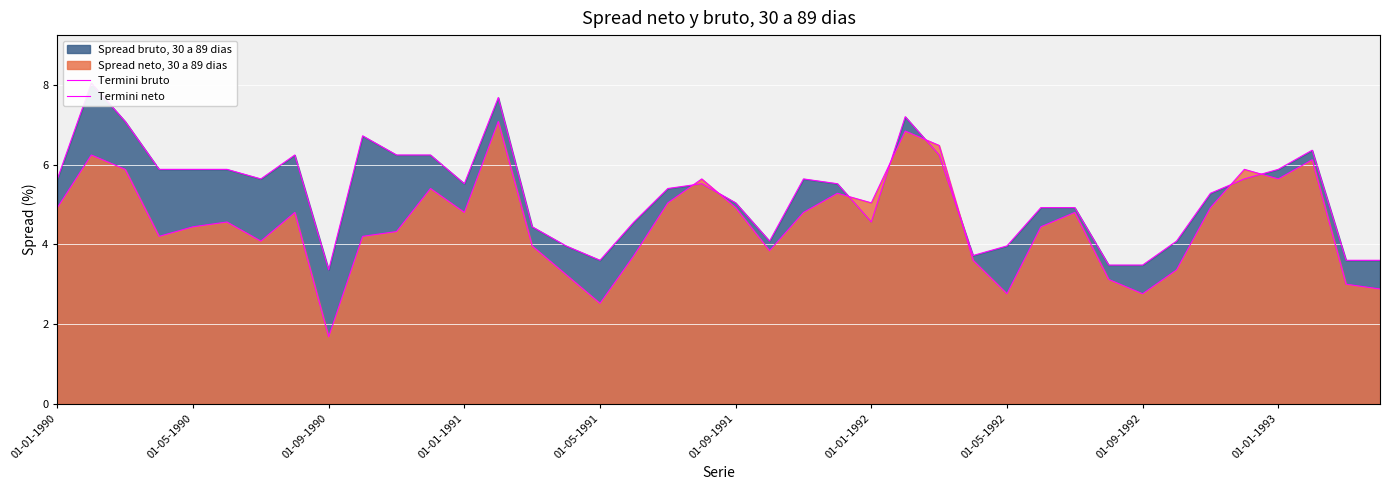

Is it true that Termini bruto equals 9.6 at 01-01-1993?

False